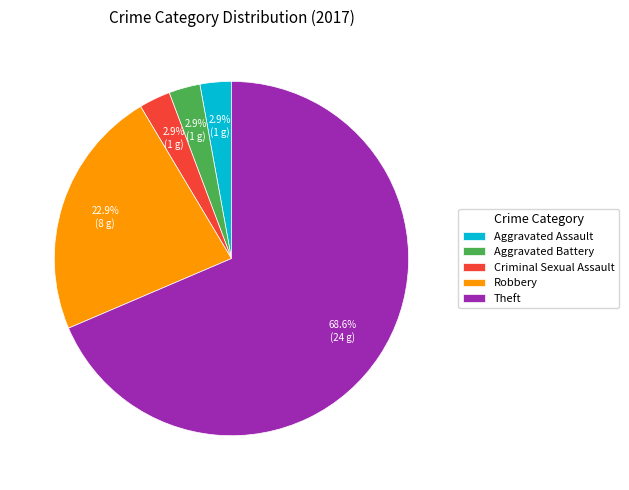

What percentage is the Robbery slice, to the nearest percent?

23%